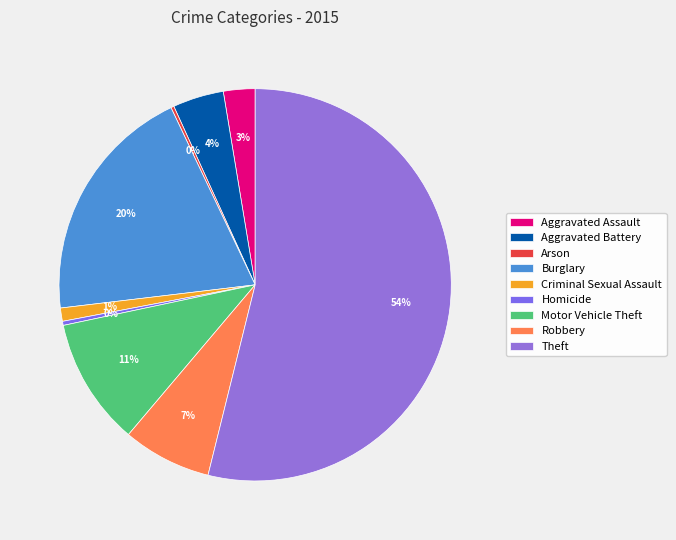

Rank the categories by value from lowest to highest.

Arson, Homicide, Criminal Sexual Assault, Aggravated Assault, Aggravated Battery, Robbery, Motor Vehicle Theft, Burglary, Theft